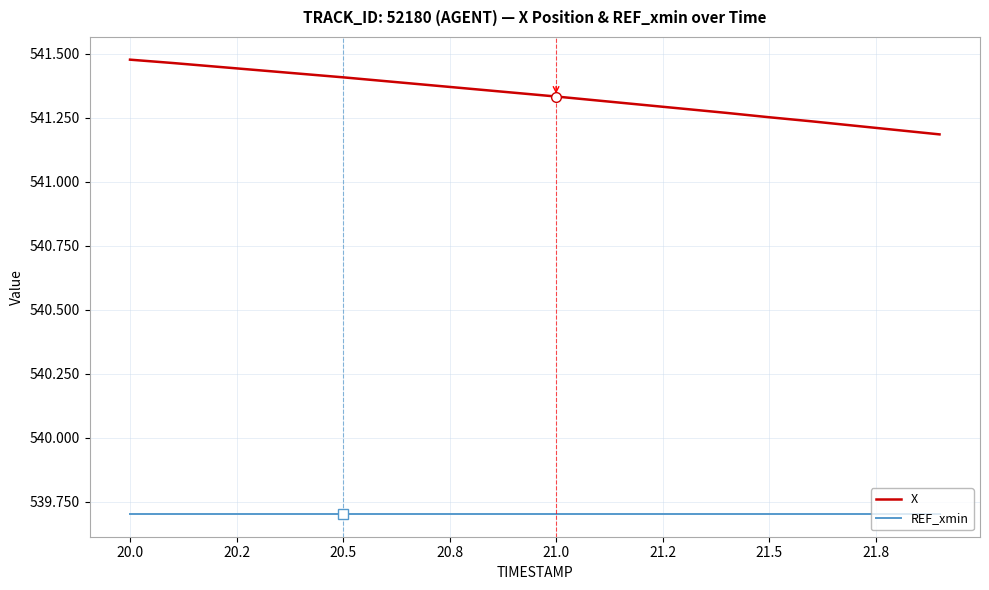

Rank the series by their average value, from lowest to highest.

REF_xmin, X